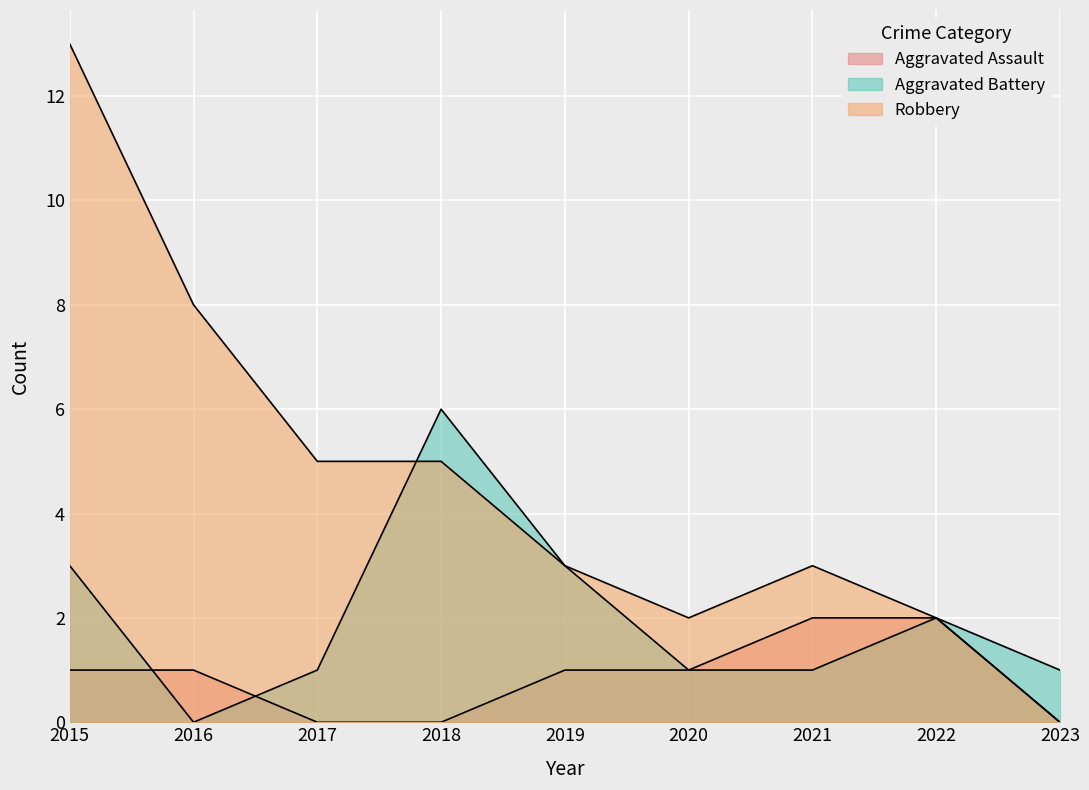

List the series in order of their peak value, lowest first.

Aggravated Assault, Aggravated Battery, Robbery